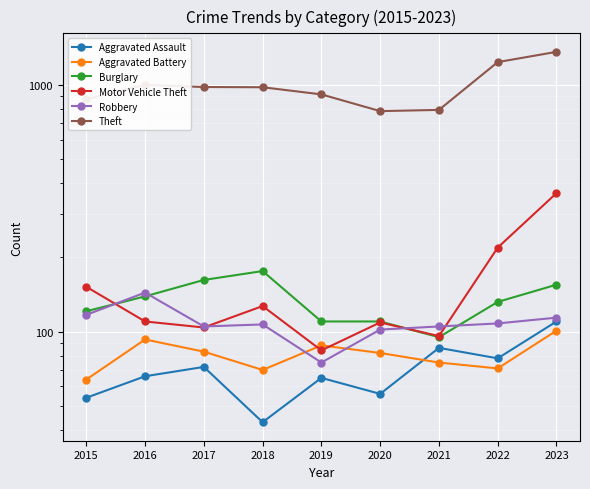

What is the sum of the Aggravated Battery values at 2015 and 2022?

135